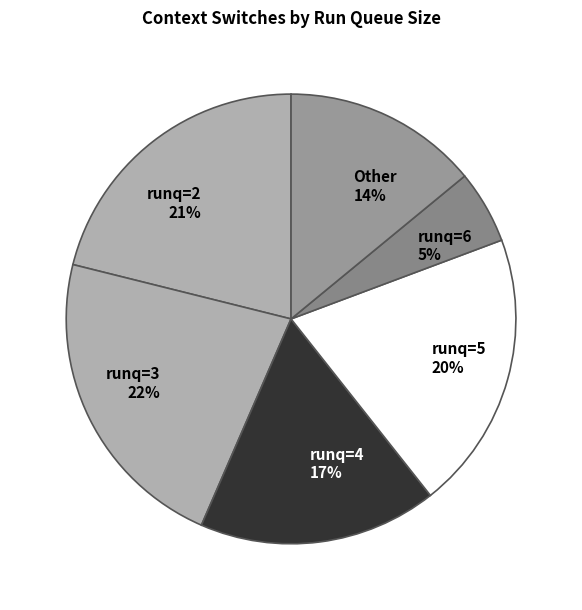

To the nearest percent, what is the difference between the largest and smallest slice percentages?

17%